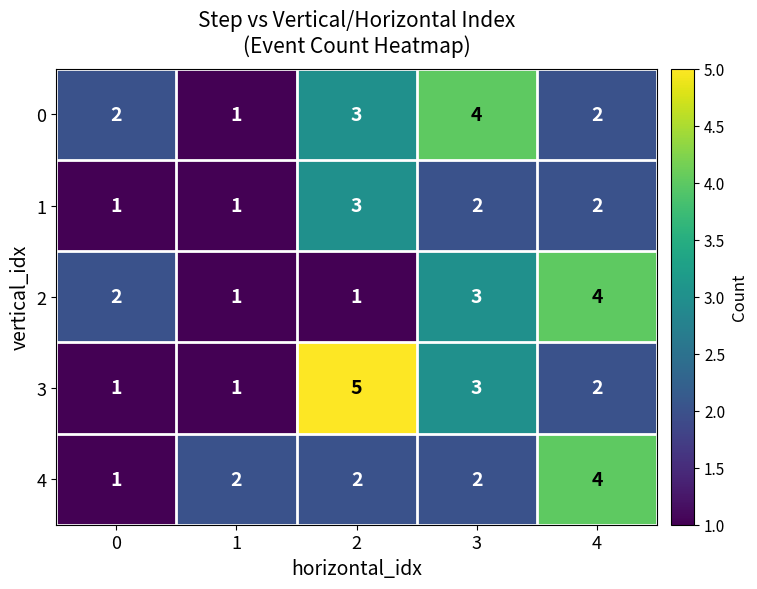

Reading left to right, list all the values displayed in this chart.

0: 0=2	1=1	2=3	3=4	4=2
1: 0=1	1=1	2=3	3=2	4=2
2: 0=2	1=1	2=1	3=3	4=4
3: 0=1	1=1	2=5	3=3	4=2
4: 0=1	1=2	2=2	3=2	4=4